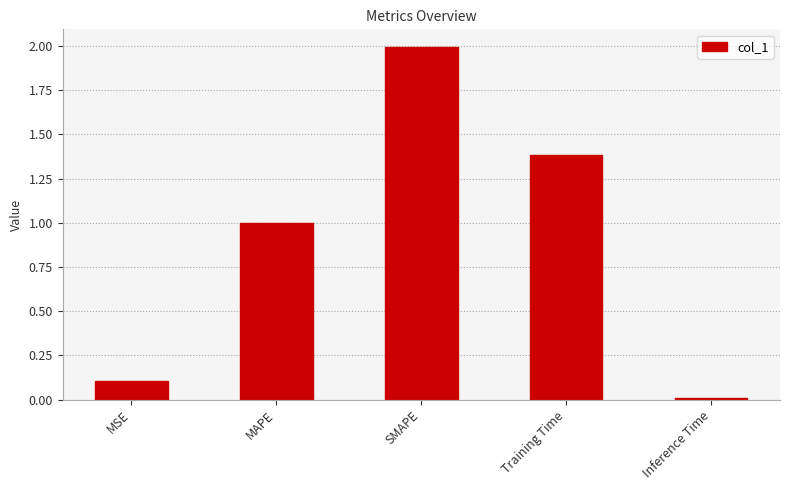

What is the label of the 4th bar from the right?

MAPE